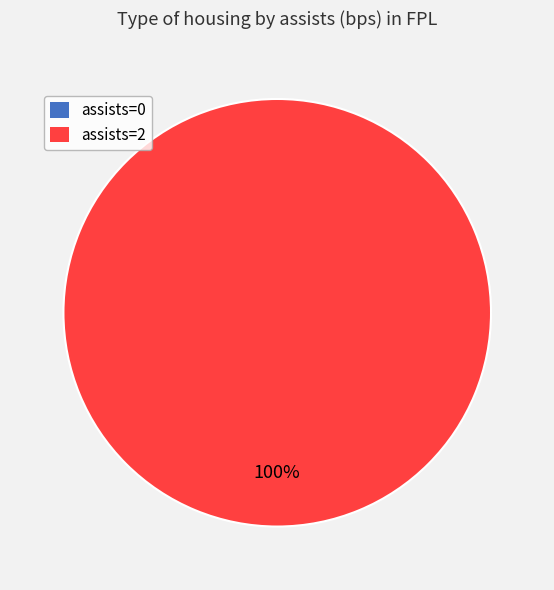

How many segments does this pie chart have?

2